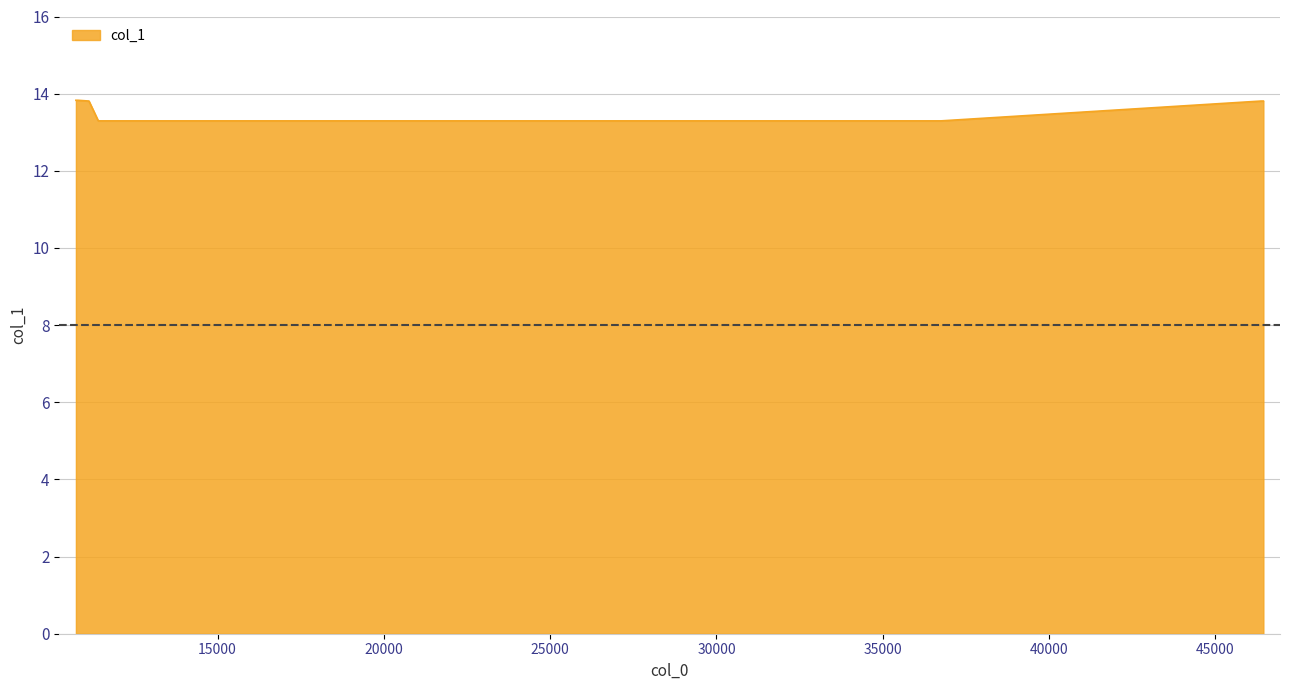

What is the greatest value displayed?

13.8